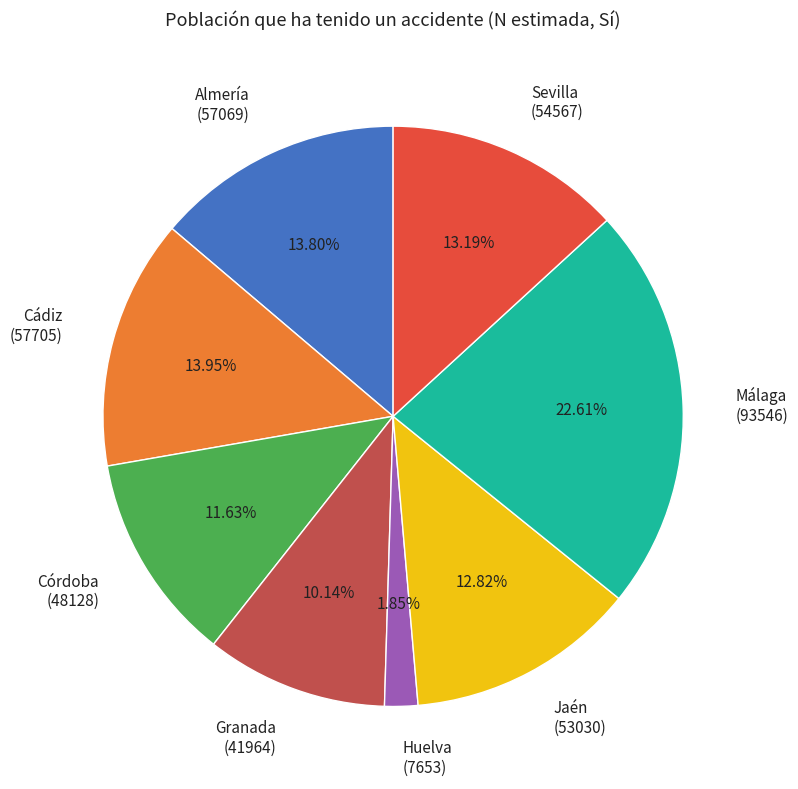

Combined, do Jaén and Granada account for over 50%?

No